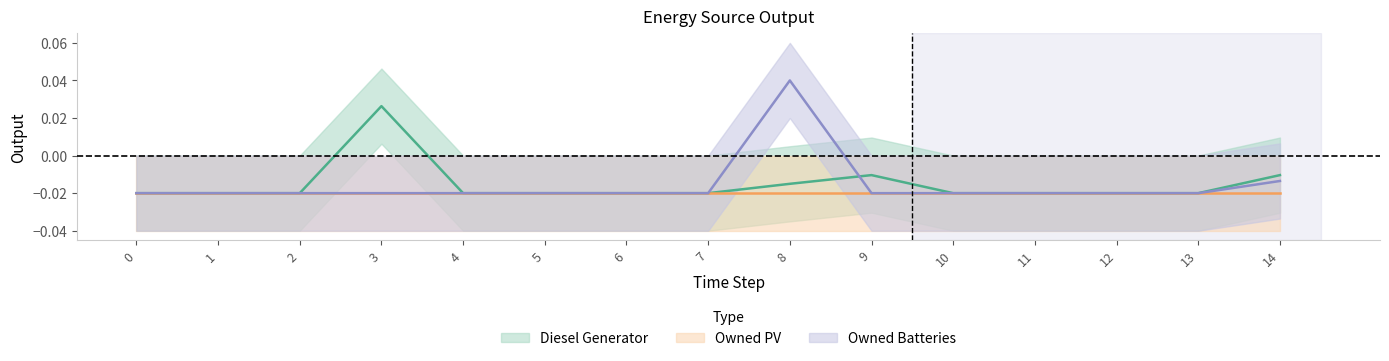

How many data points does each series have?

15